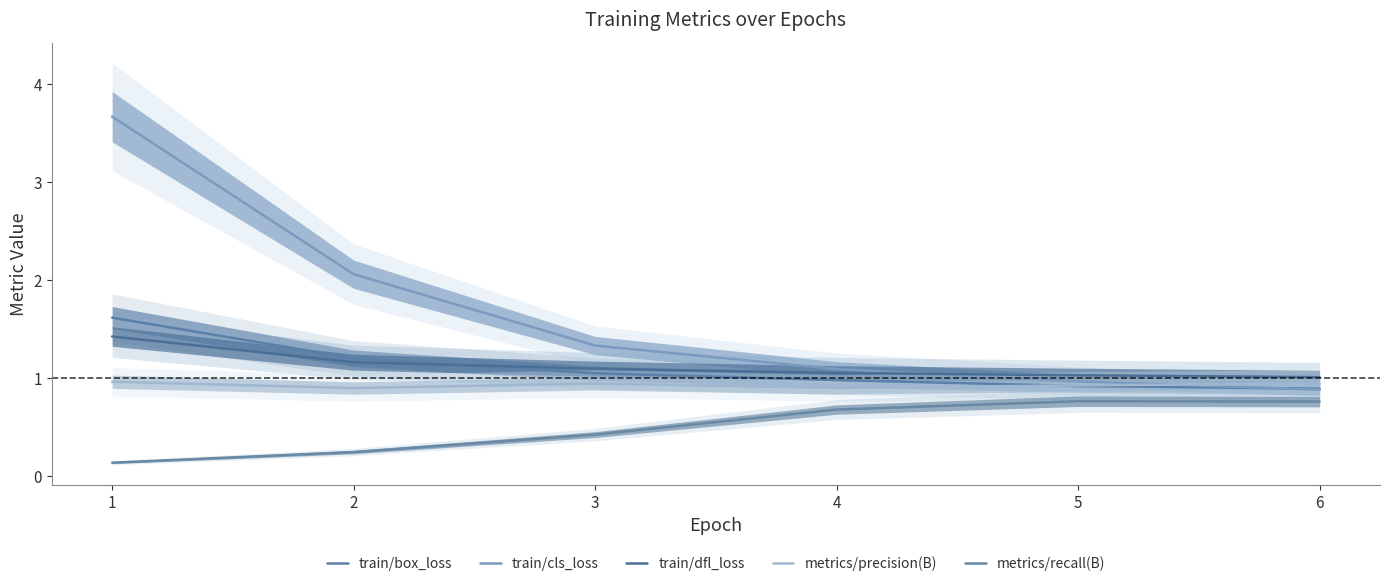

True or false: metrics/recall(B) and metrics/precision(B) cross at least once.

False